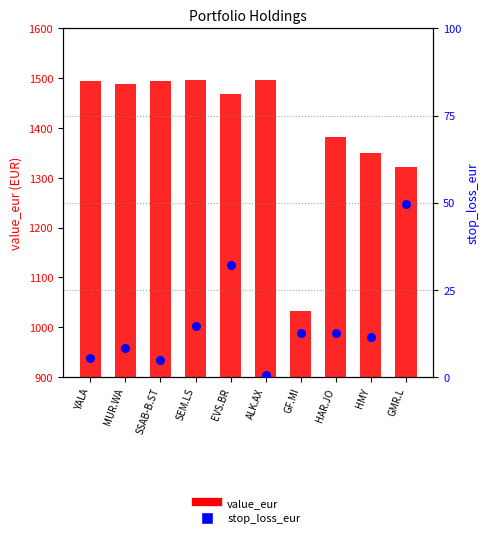

At which category is the sum across all series the highest?

SEM.LS